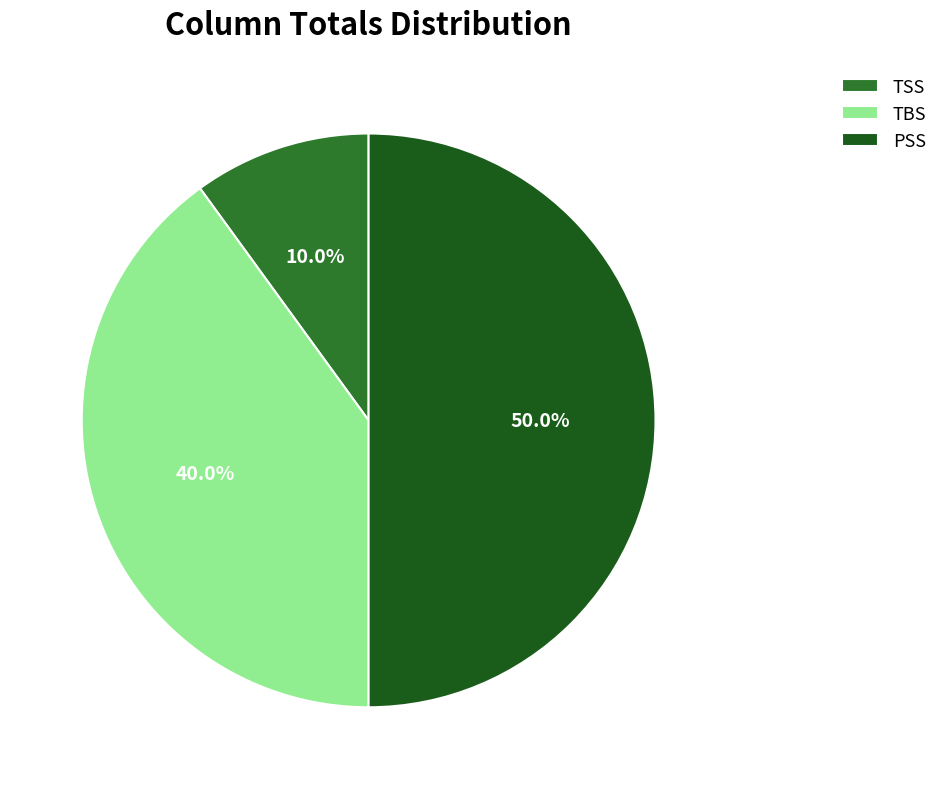

Rank the categories by value from lowest to highest.

TSS, TBS, PSS